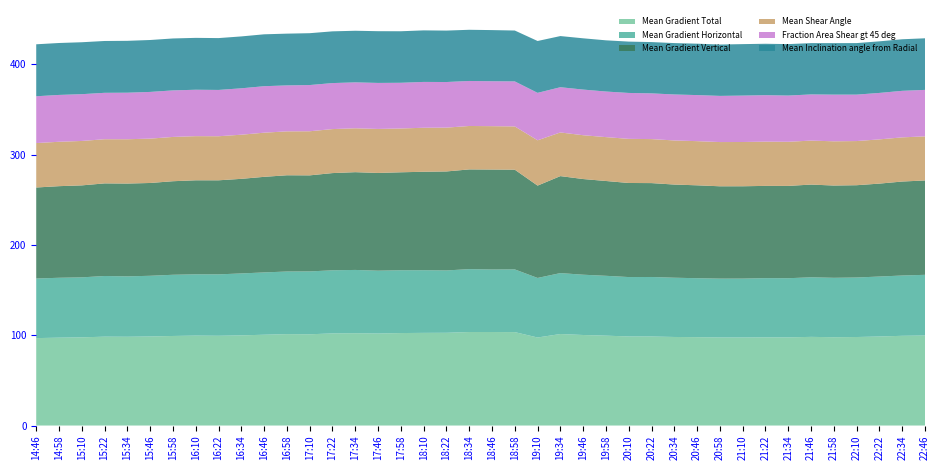

Reading left to right, what are all the values shown in this chart?

Mean Gradient Total: 14:46=96.8	14:58=97.3	15:10=97.6	15:22=98.4	15:34=98.3	15:46=98.6	15:58=99.2	16:10=99.6	16:22=99.4	16:34=99.8	16:46=100.5	16:58=101.2	17:10=101.0	17:22=102.0	17:34=102.2	17:46=101.9	17:58=102.4	18:10=102.6	18:22=102.7	18:34=103.5	18:46=103.5	18:58=103.4	19:10=97.5	19:34=101.3	19:46=100.2	19:58=99.5	20:10=98.6	20:22=98.6	20:34=98.0	20:46=97.8	20:58=97.5	21:10=97.5	21:22=97.6	21:34=97.6	21:46=98.2	21:58=97.8	22:10=98.0	22:22=98.6	22:34=99.3	22:46=99.7
Mean Gradient Horizontal: 14:46=66.0	14:58=66.3	15:10=66.4	15:22=67.2	15:34=66.8	15:46=67.2	15:58=67.8	16:10=67.8	16:22=68.0	16:34=68.6	16:46=69.0	16:58=69.3	17:10=69.6	17:22=69.9	17:34=70.1	17:46=69.6	17:58=69.5	18:10=69.3	18:22=69.0	18:34=69.6	18:46=69.2	18:58=69.4	19:10=65.9	19:34=67.5	19:46=66.7	19:58=66.3	20:10=65.8	20:22=65.9	20:34=65.6	20:46=65.3	20:58=65.2	21:10=65.2	21:22=65.6	21:34=65.5	21:46=65.9	21:58=65.8	22:10=65.9	22:22=66.4	22:34=66.8	22:46=67.2
Mean Gradient Vertical: 14:46=100.8	14:58=101.4	15:10=101.8	15:22=102.5	15:34=102.8	15:46=102.7	15:58=103.6	16:10=104.1	16:22=104.1	16:34=104.7	16:46=105.8	16:58=106.6	17:10=106.4	17:22=107.6	17:34=108.2	17:46=108.2	17:58=108.5	18:10=109.0	18:22=109.6	18:34=110.4	18:46=110.7	18:58=110.4	19:10=102.2	19:34=107.4	19:46=105.9	19:58=105.0	20:10=104.1	20:22=103.9	20:34=103.1	20:46=102.8	20:58=102.2	21:10=102.2	21:22=102.1	21:34=102.2	21:46=102.7	21:58=102.2	22:10=102.2	22:22=102.9	22:34=104.0	22:46=104.5
Mean Shear Angle: 14:46=49.2	14:58=49.1	15:10=49.2	15:22=48.9	15:34=49.1	15:46=49.1	15:58=49.0	16:10=48.9	16:22=48.8	16:34=48.9	16:46=48.9	16:58=48.6	17:10=48.8	17:22=48.7	17:34=48.6	17:46=48.7	17:58=48.5	18:10=48.7	18:22=48.5	18:34=48.1	18:46=48.0	18:58=47.9	19:10=50.2	19:34=48.3	19:46=48.5	19:58=48.6	20:10=48.8	20:22=48.7	20:34=48.8	20:46=48.9	20:58=49.0	21:10=49.0	21:22=49.0	21:34=48.9	21:46=48.7	21:58=49.0	22:10=48.9	22:22=49.0	22:34=48.9	22:46=48.8
Fraction Area Shear gt 45 deg: 14:46=51.8	14:58=51.9	15:10=51.8	15:22=51.4	15:34=51.5	15:46=51.7	15:58=51.5	16:10=51.4	16:22=51.3	16:34=51.4	16:46=51.5	16:58=50.9	17:10=51.2	17:22=50.9	17:34=50.8	17:46=50.9	17:58=50.6	18:10=50.7	18:22=50.5	18:34=49.8	18:46=49.7	18:58=49.8	19:10=52.5	19:34=50.1	19:46=50.5	19:58=50.5	20:10=50.8	20:22=50.6	20:34=50.9	20:46=51.0	20:58=51.1	21:10=51.4	21:22=51.4	21:34=51.2	21:46=51.1	21:58=51.7	22:10=51.4	22:22=51.4	22:34=51.5	22:46=51.4
Mean Inclination angle from Radial: 14:46=57.5	14:58=57.5	15:10=57.5	15:22=57.4	15:34=57.4	15:46=57.5	15:58=57.5	16:10=57.4	16:22=57.4	16:34=57.4	16:46=57.5	16:58=57.3	17:10=57.4	17:22=57.3	17:34=57.1	17:46=57.3	17:58=57.0	18:10=57.1	18:22=56.9	18:34=56.7	18:46=56.6	18:58=56.3	19:10=57.4	19:34=56.6	19:46=56.8	19:58=56.7	20:10=56.8	20:22=56.8	20:34=56.9	20:46=56.9	20:58=56.9	21:10=57.0	21:22=56.9	21:34=56.9	21:46=56.8	21:58=57.0	22:10=57.1	22:22=57.1	22:34=57.1	22:46=57.1